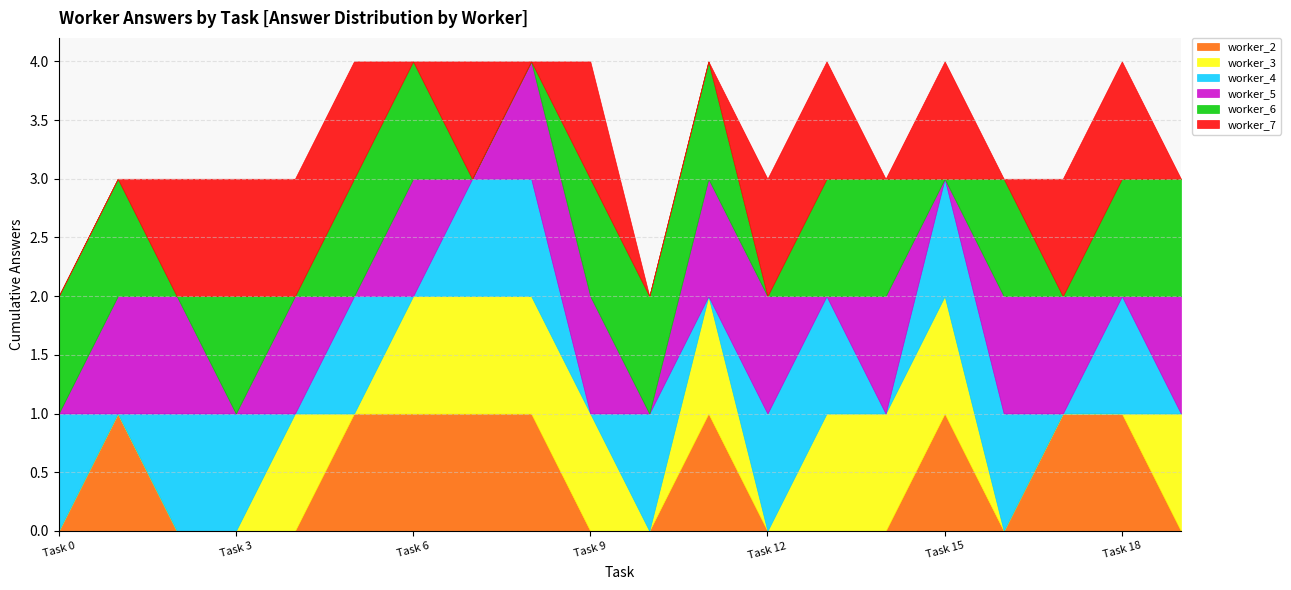

Reading right to left, what are all the values shown in this chart?

worker_2: 0	1	1	0	1	0	0	0	1	0	0	1	1	1	1	0	0	0	1	0
worker_3: 1	0	0	0	1	1	1	0	1	0	1	1	1	1	0	1	0	0	0	0
worker_4: 0	1	0	1	1	0	1	1	0	1	0	1	1	0	1	0	1	1	0	1
worker_5: 1	0	1	1	0	1	0	1	1	0	1	1	0	1	0	1	0	1	1	0
worker_6: 1	1	0	1	0	1	1	0	1	1	1	0	0	1	1	0	1	0	1	1
worker_7: 0	1	1	0	1	0	1	1	0	0	1	0	1	0	1	1	1	1	0	0